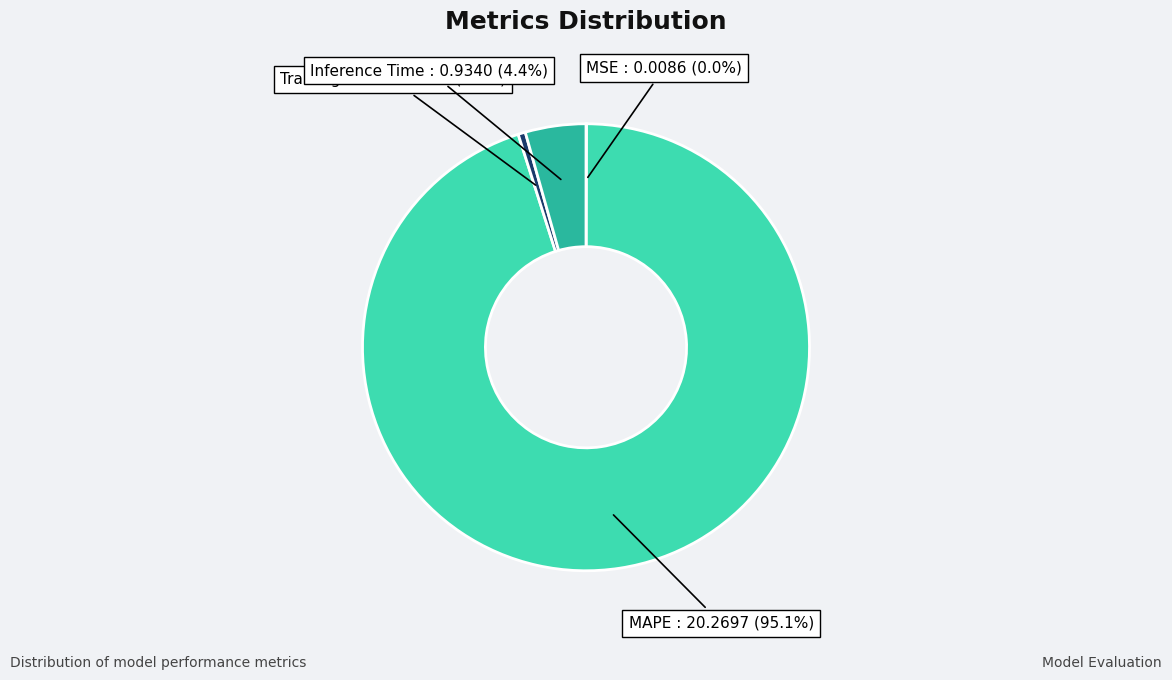

Between Inference Time and MAPE, which is larger?

MAPE